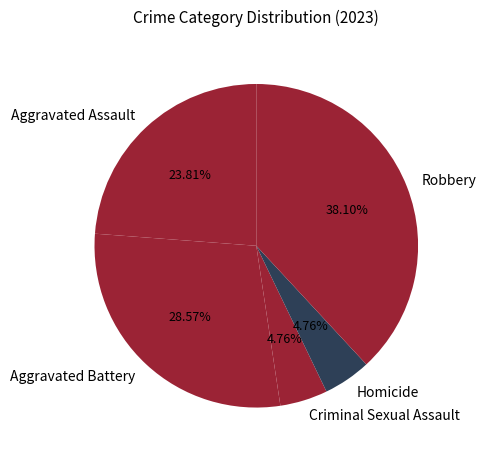

Does any single category account for the majority?

No